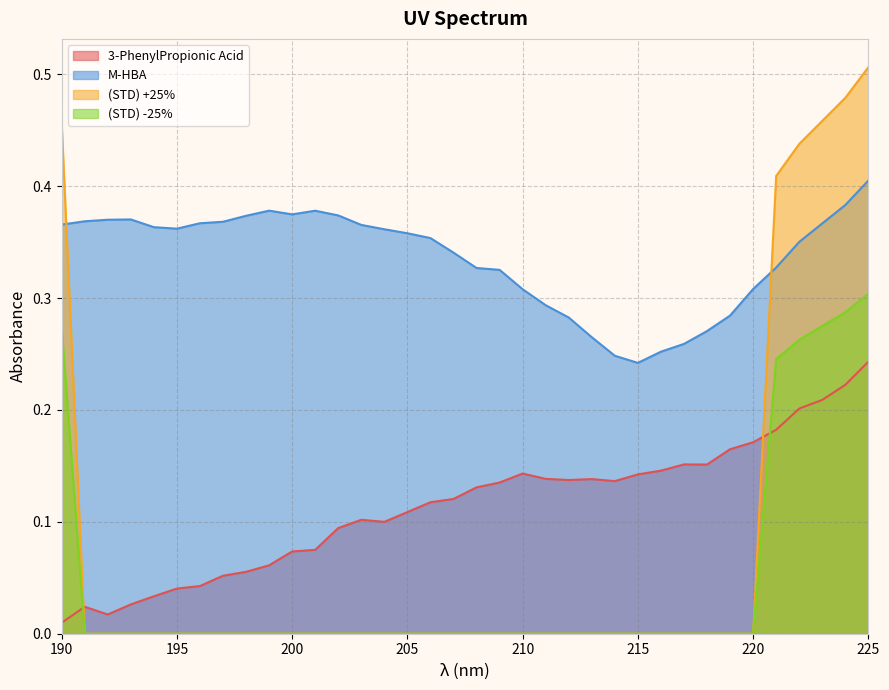

Between which two adjacent categories do (STD) -25% and M-HBA first intersect?

190 and 191